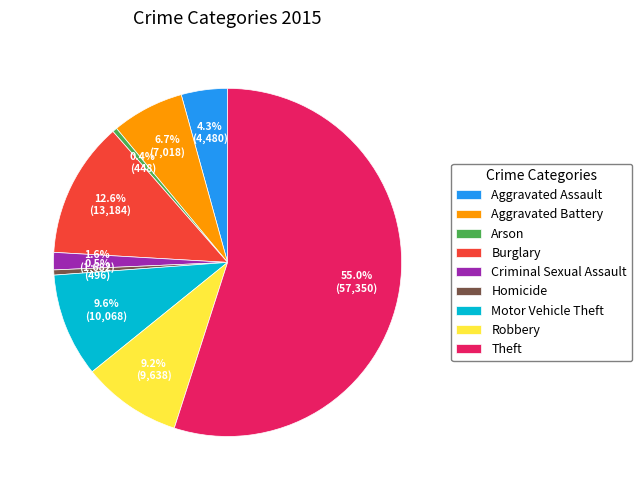

Which category has the biggest portion of the pie?

Theft